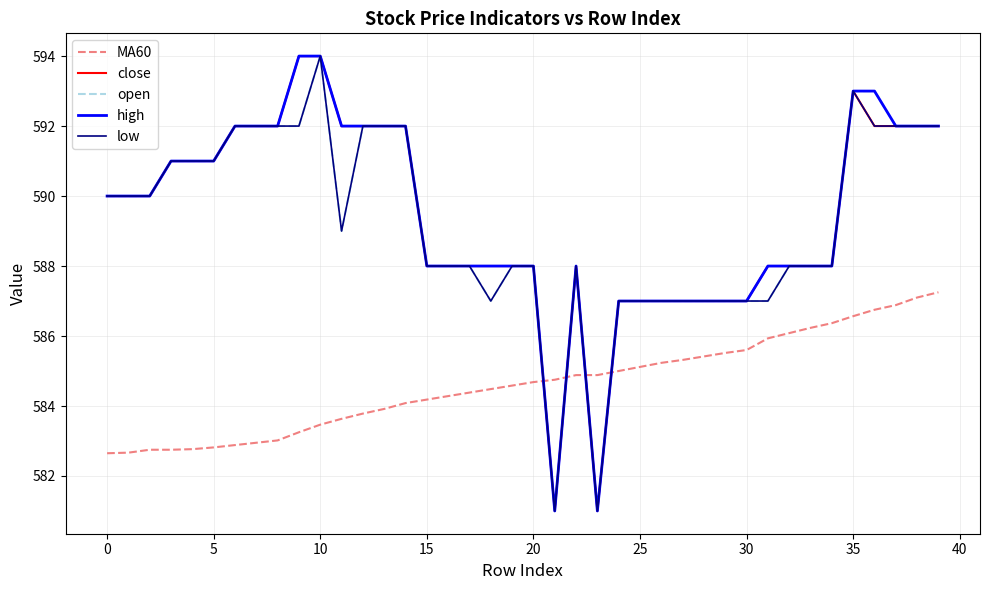

How many intersections are there between close and MA60?

4